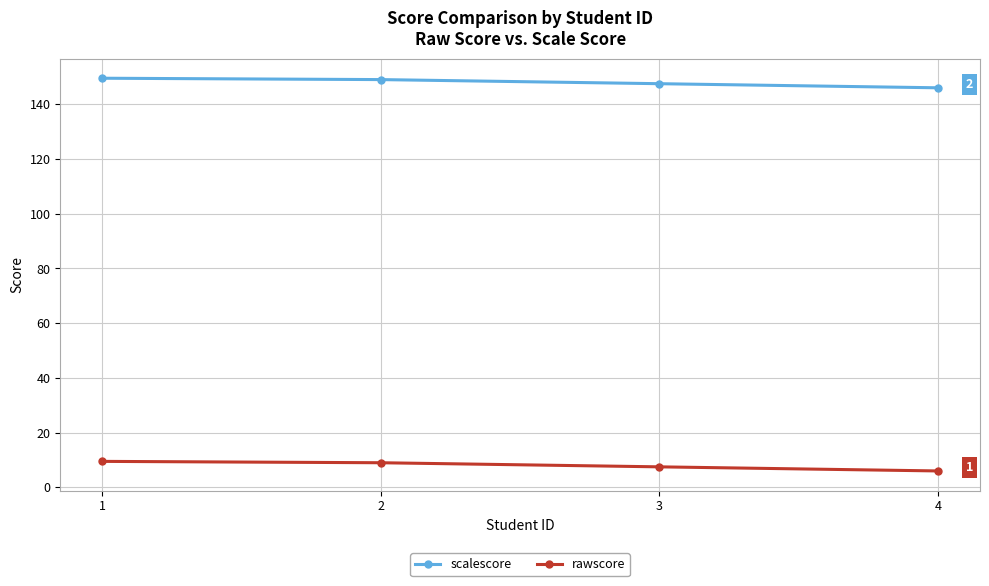

True or false: rawscore and scalescore cross at least once.

False